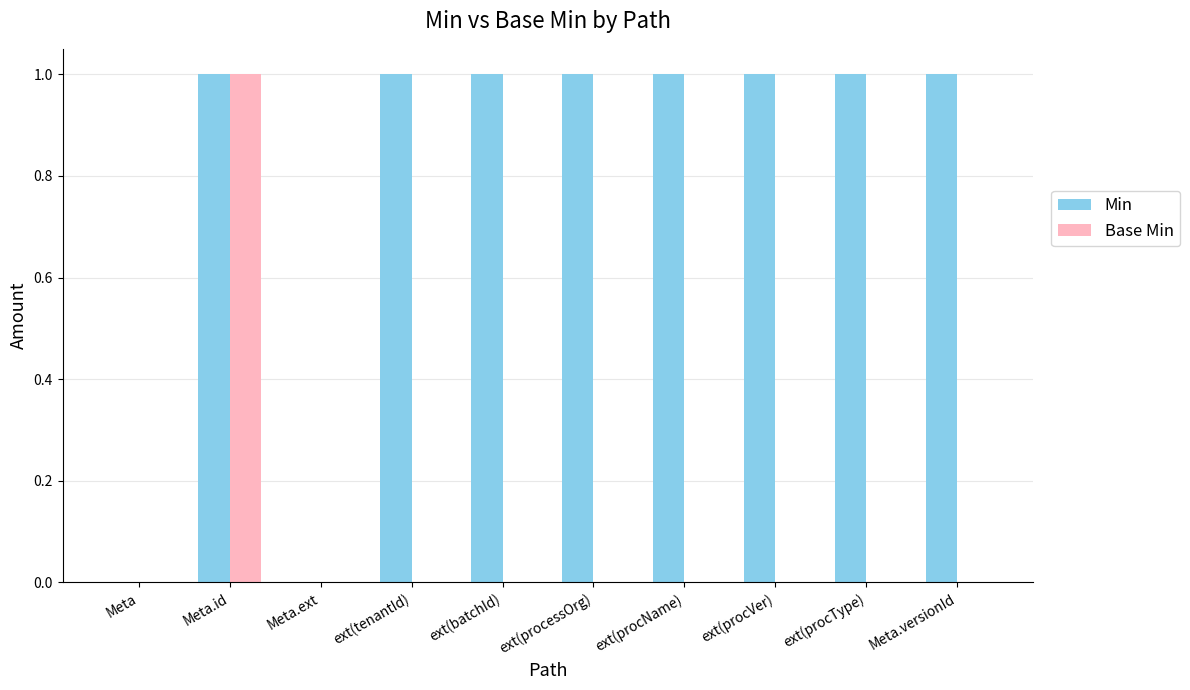

Count the number of data series in this chart.

2